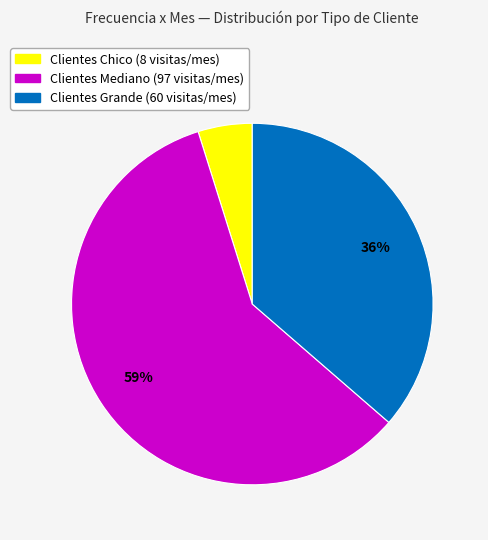

To the nearest percent, what is the difference between the largest and smallest slice percentages?

54%